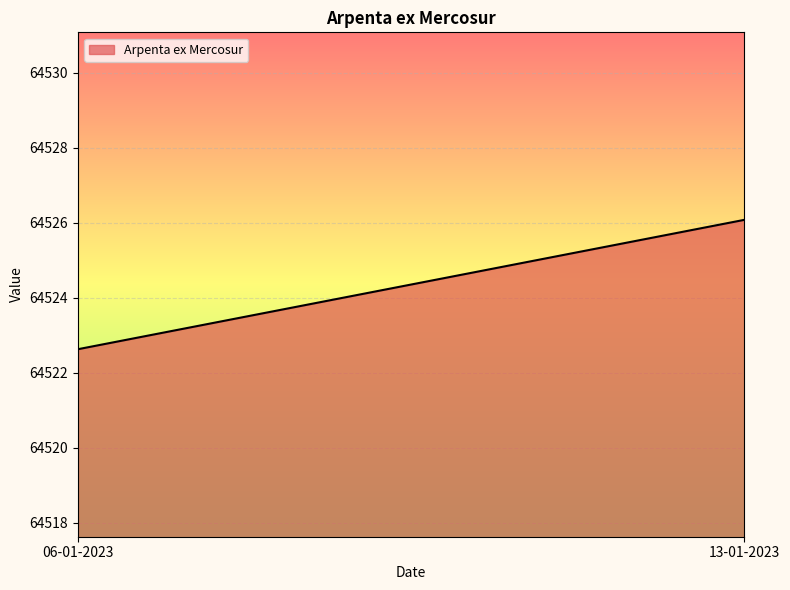

Reading left to right, transcribe all the data shown in this chart.

64522.6	64526.1